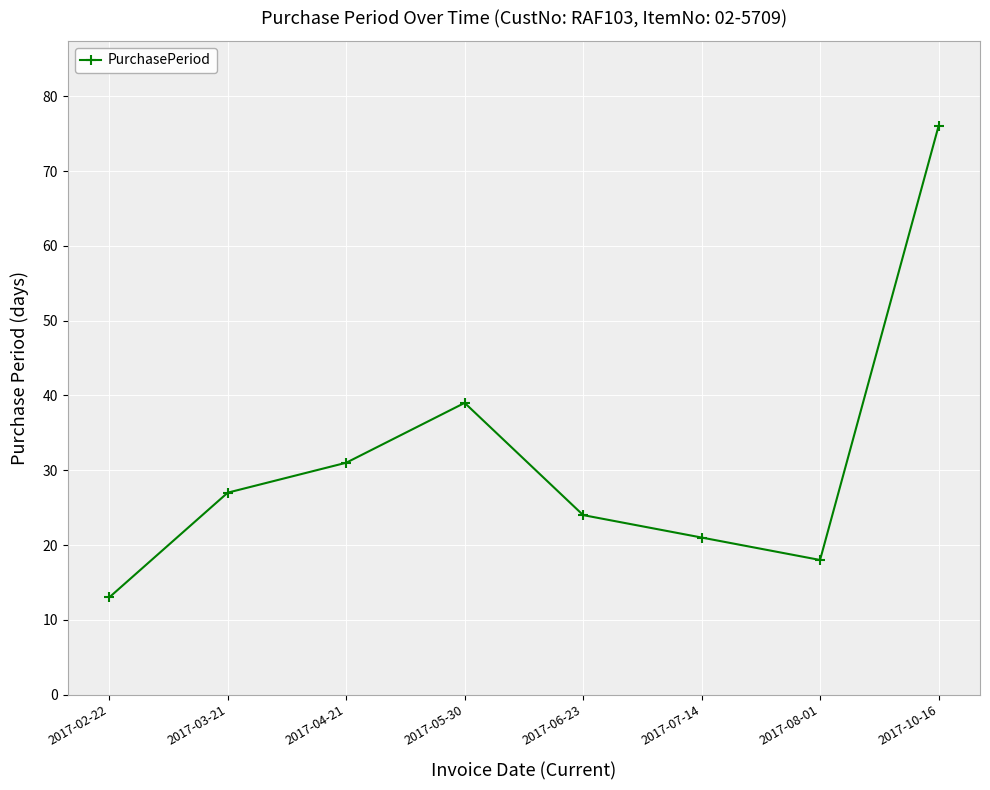

Reading left to right, transcribe all the data shown in this chart.

13	27	31	39	24	21	18	76